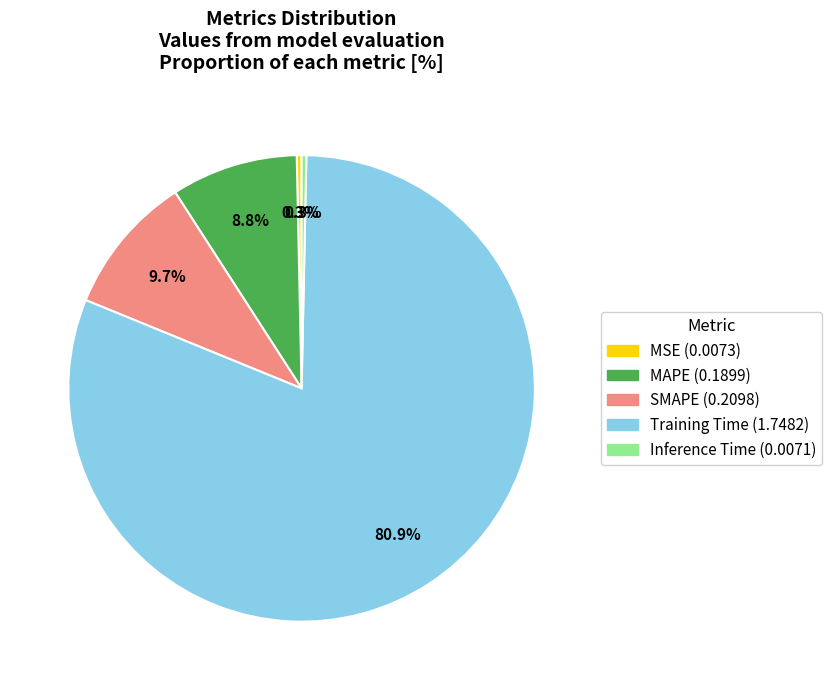

Does Training Time account for over 50% of the chart?

Yes